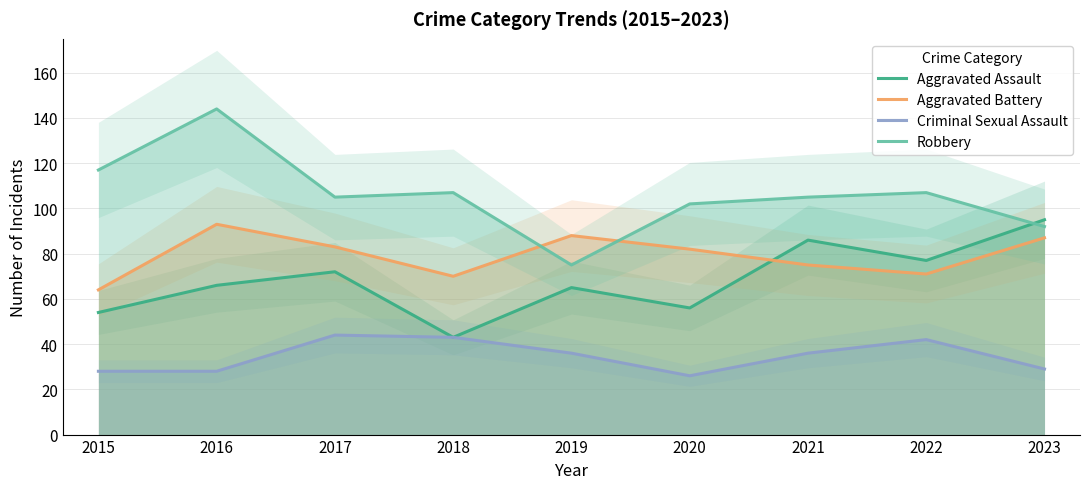

Which series changed the most between 2015 and 2021?

Aggravated Assault